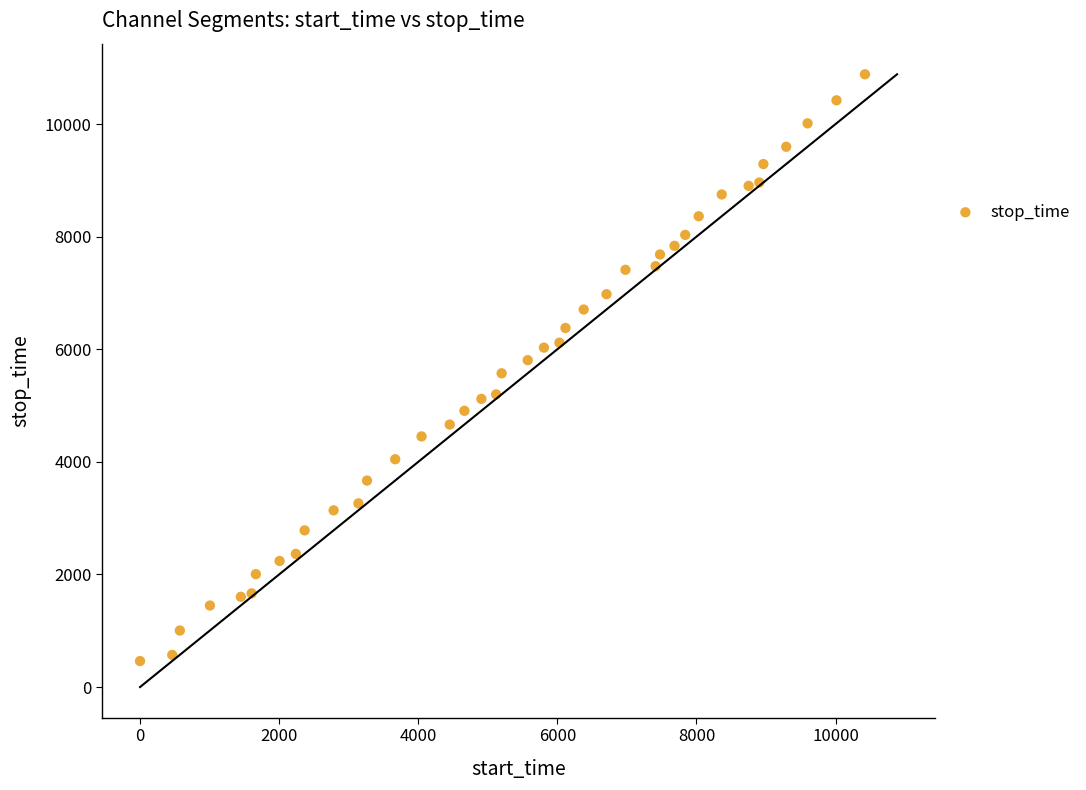

What is the range of Y values (max minus min)?

10420